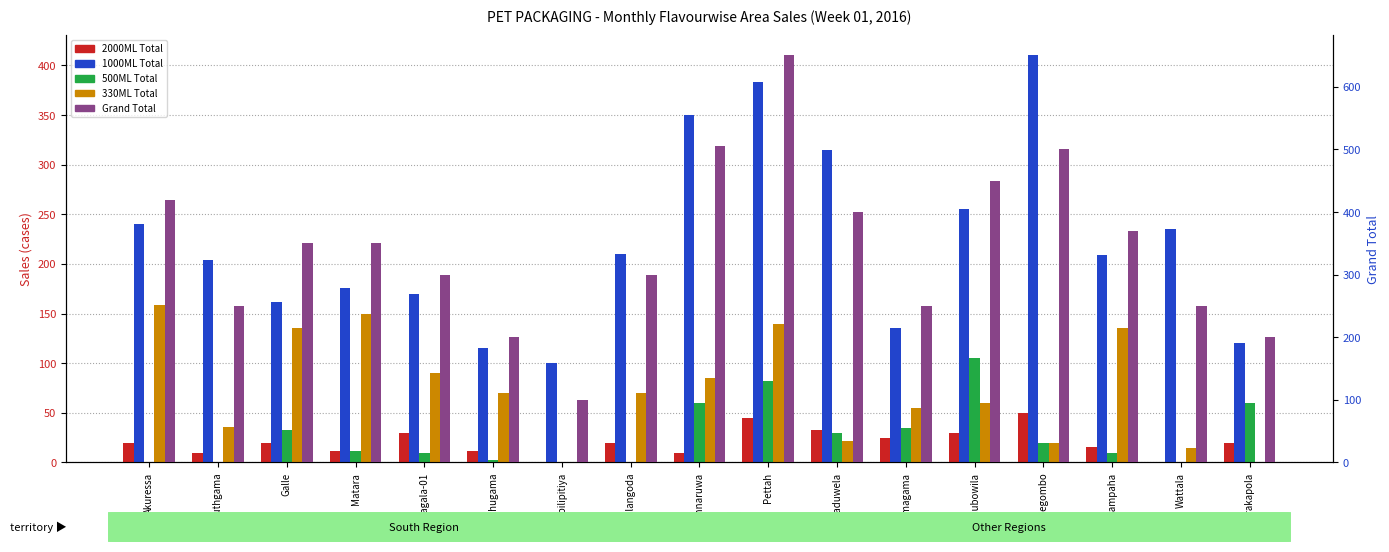

Rank the series at Galle from highest to lowest value.

Grand Total, 1000ML Total, 330ML Total, 500ML Total, 2000ML Total